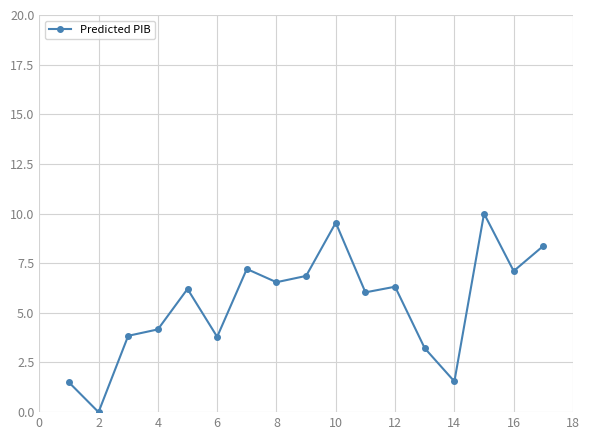

How many points are higher than both their immediate neighbors (excluding endpoints)?

5